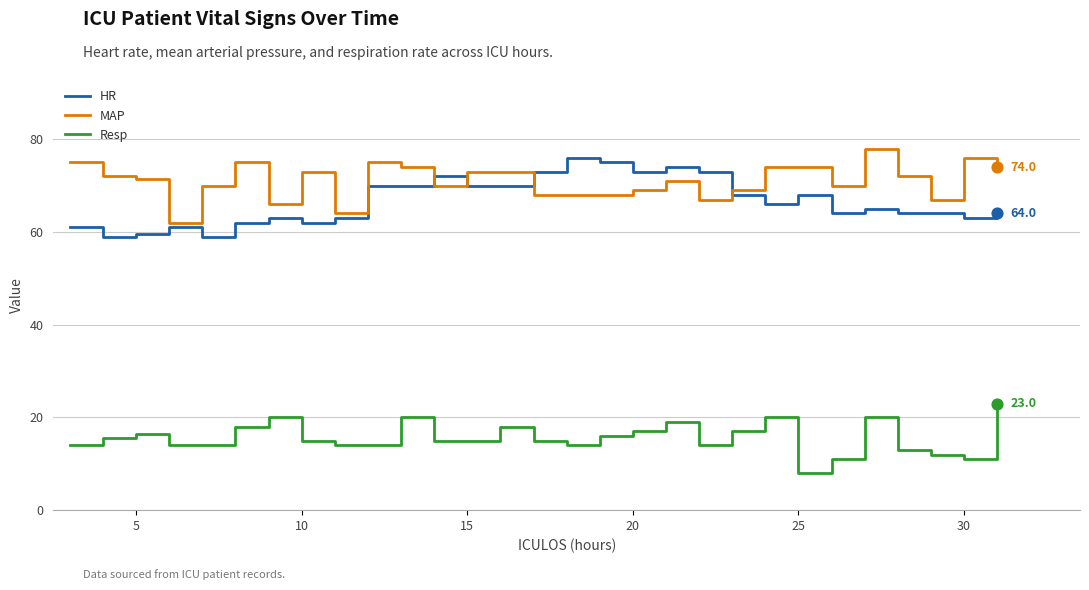

Which series has the largest total across all categories?

MAP